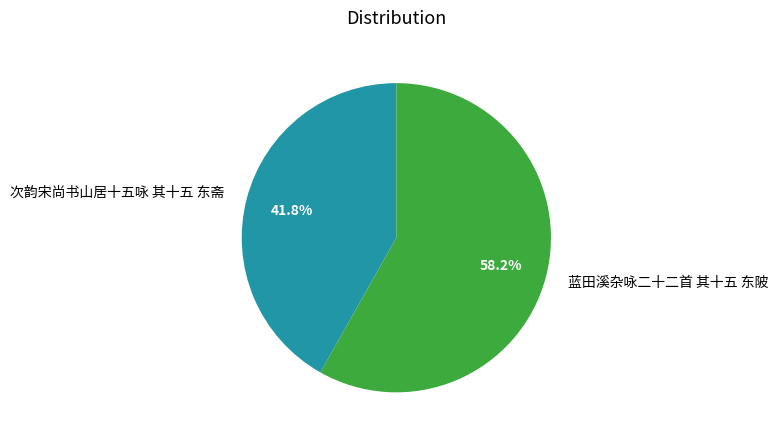

To the nearest percent, what is the difference between the 蓝田溪杂咏二十二首 其十五 东陂 and 次韵宋尚书山居十五咏 其十五 东斋 slice percentages?

16%